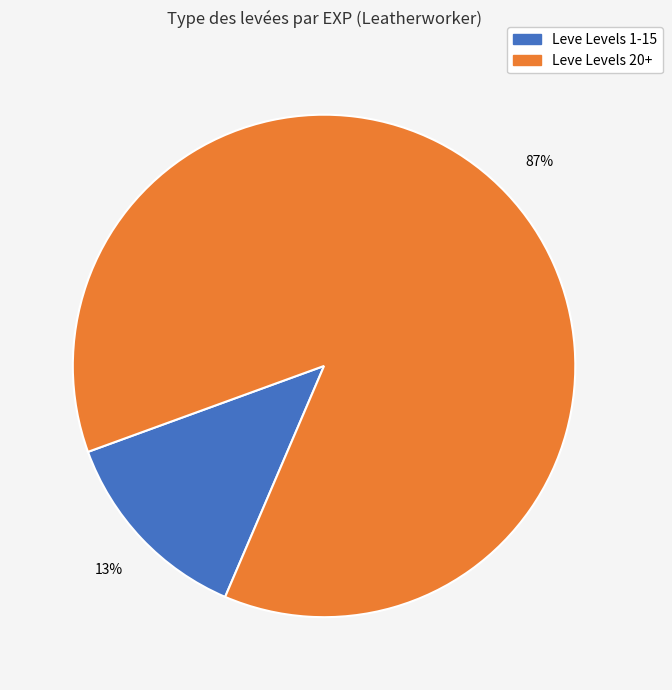

Does any single category account for the majority?

Yes